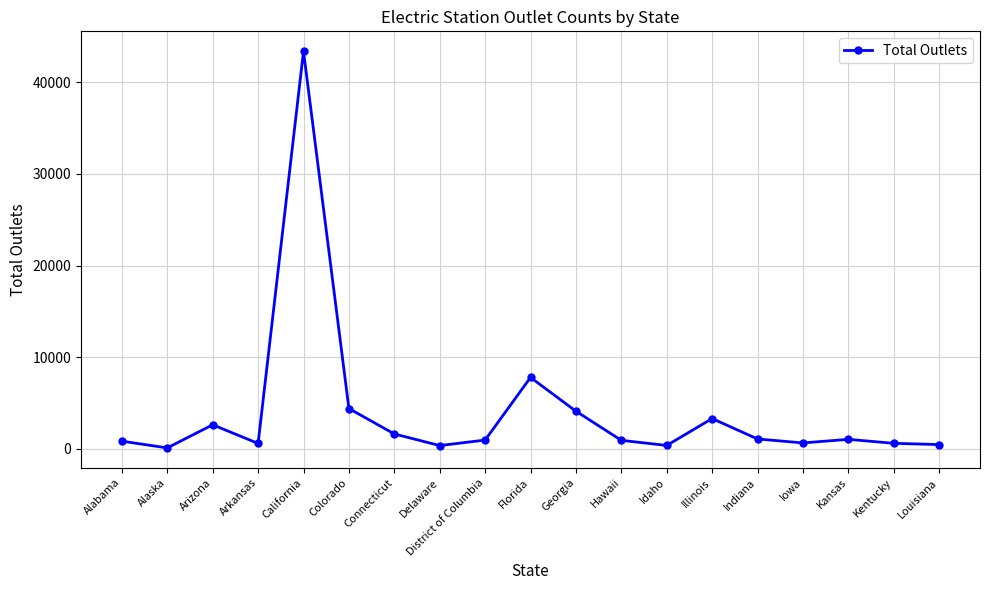

What is the value of the 9th point from the left?

970